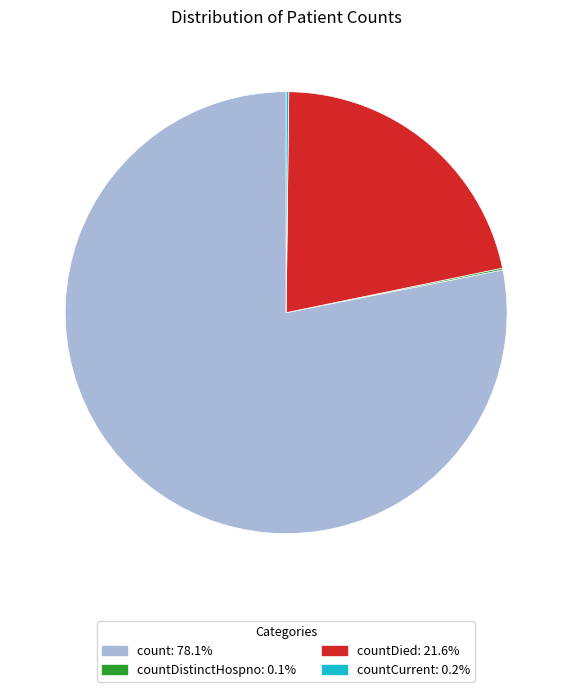

Is there a majority slice in this chart?

Yes